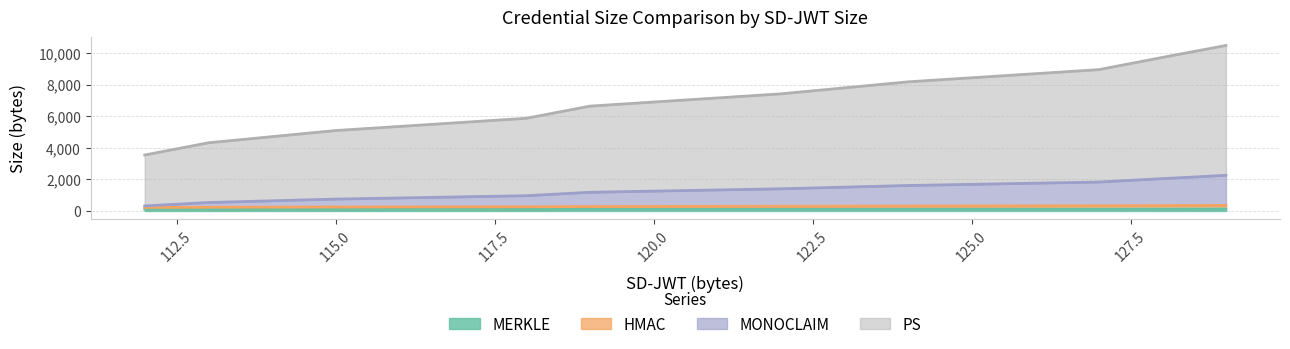

What is the spread (max minus min) of values at 128?

9597